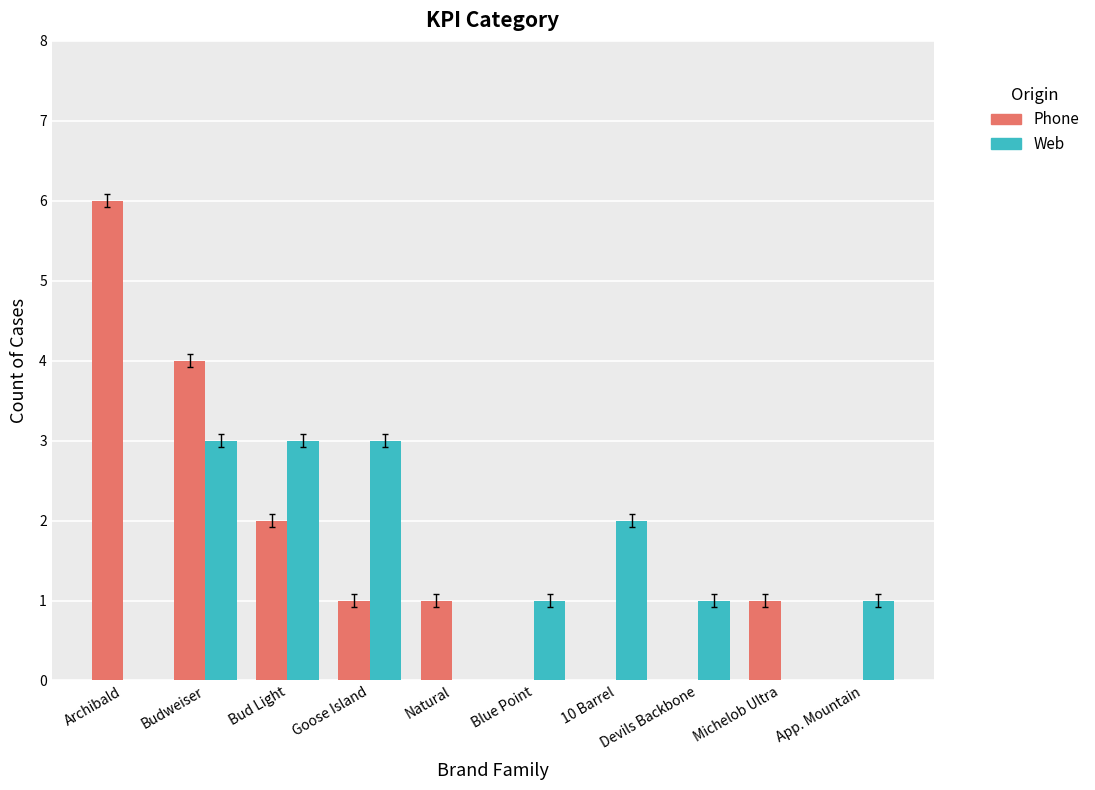

Reading left to right, list all the values displayed in this chart.

Phone: Archibald=6	Budweiser=4	Bud Light=2	Goose Island=1	Natural=1	Blue Point=0	10 Barrel=0	Devils Backbone=0	Michelob Ultra=1	App. Mountain=0
Web: Archibald=0	Budweiser=3	Bud Light=3	Goose Island=3	Natural=0	Blue Point=1	10 Barrel=2	Devils Backbone=1	Michelob Ultra=0	App. Mountain=1